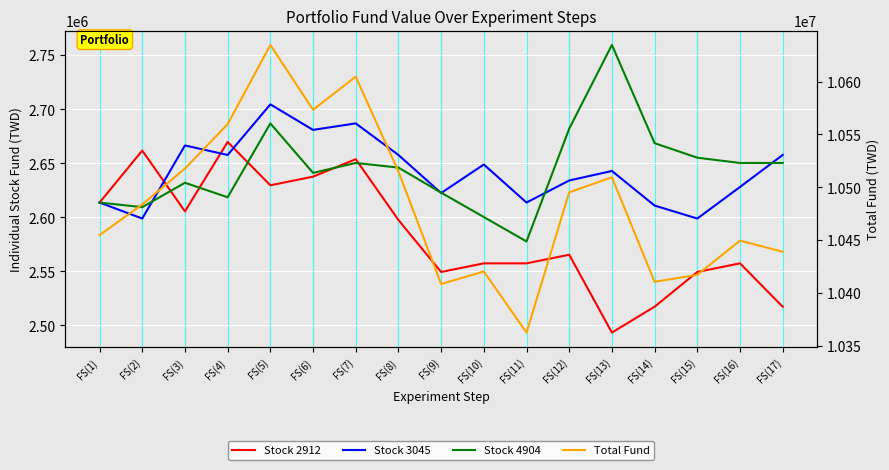

Which series has the widest spread of values?

Total Fund